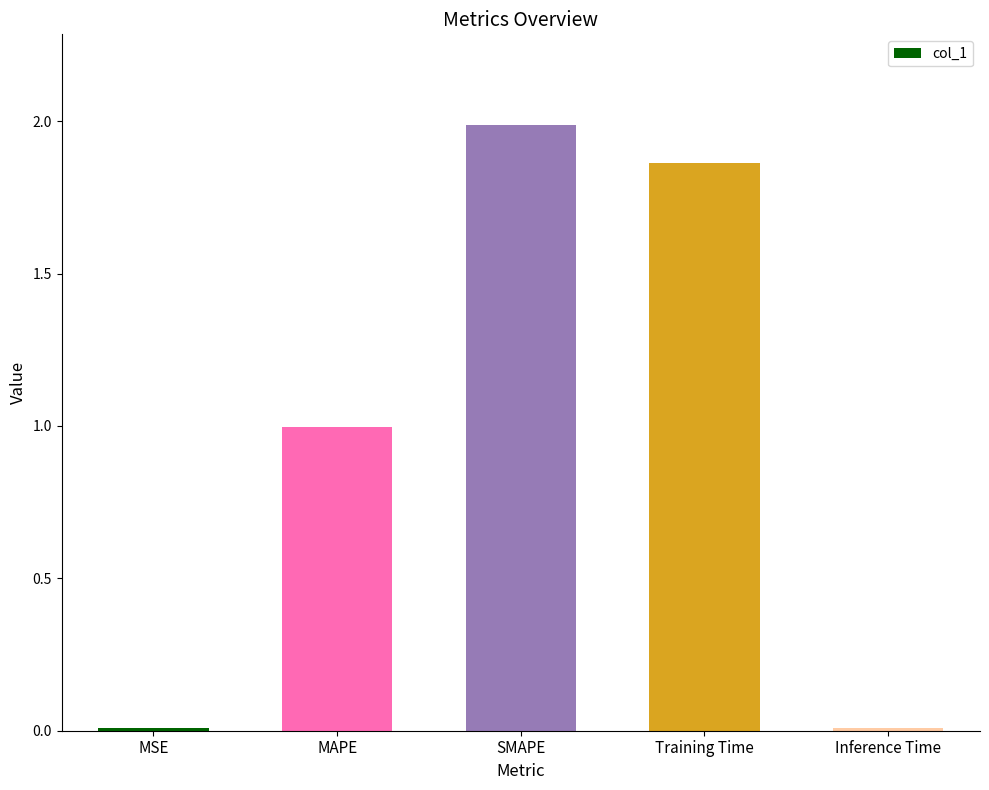

The value at MSE is 0.0. True or false?

True